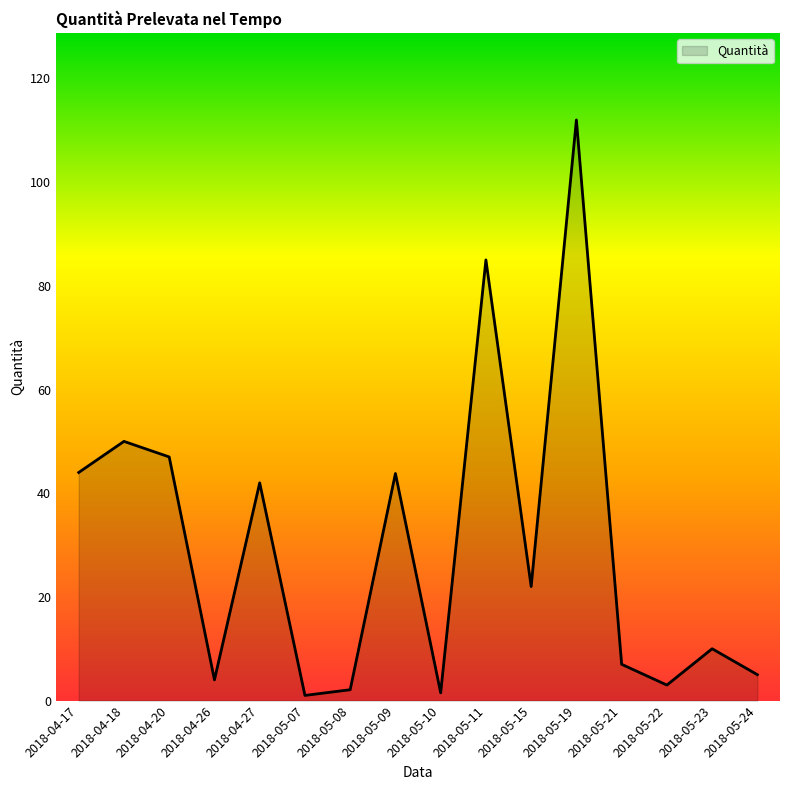

At which label is the value closest to 56?

2018-04-18